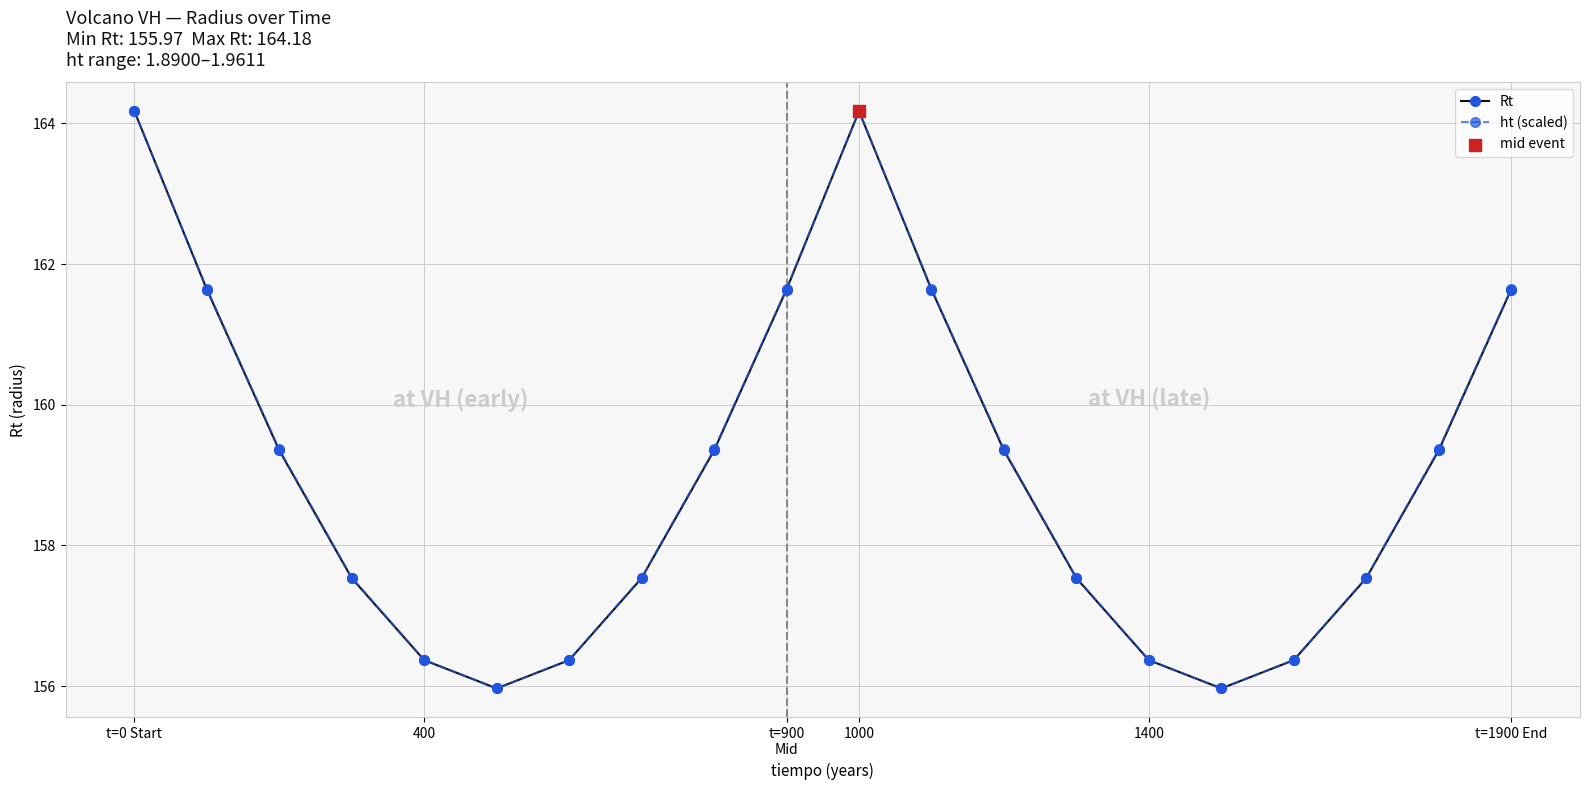

At how many categories does at least one series exceed 160?

6